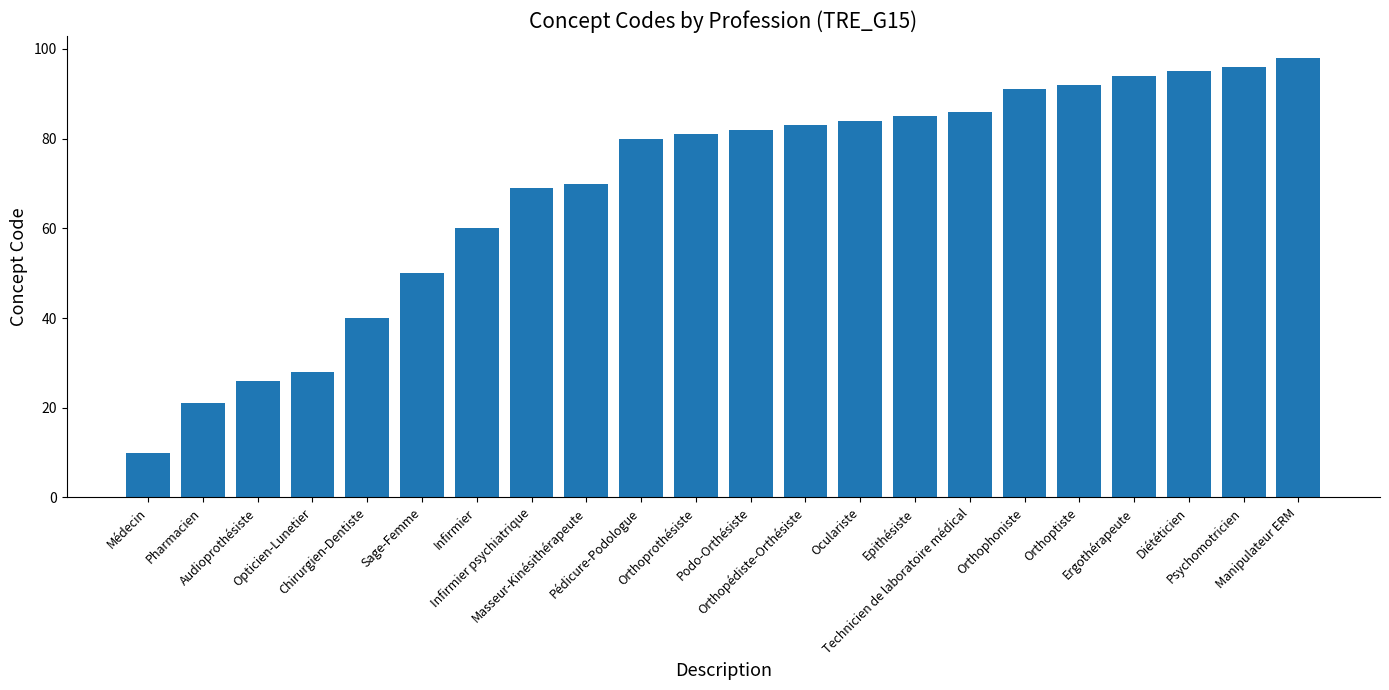

Which has a higher value, Psychomotricien or Pharmacien?

Psychomotricien